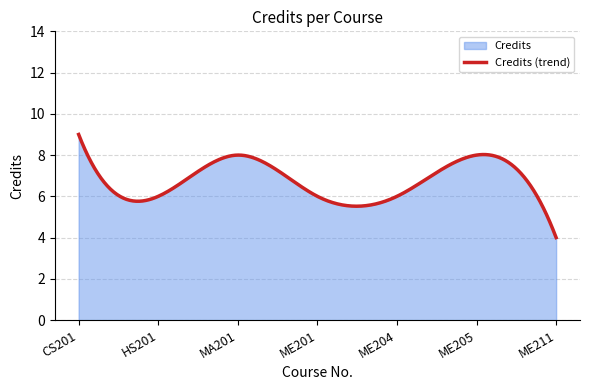

Is it true that the value at ME204 is 11?

False